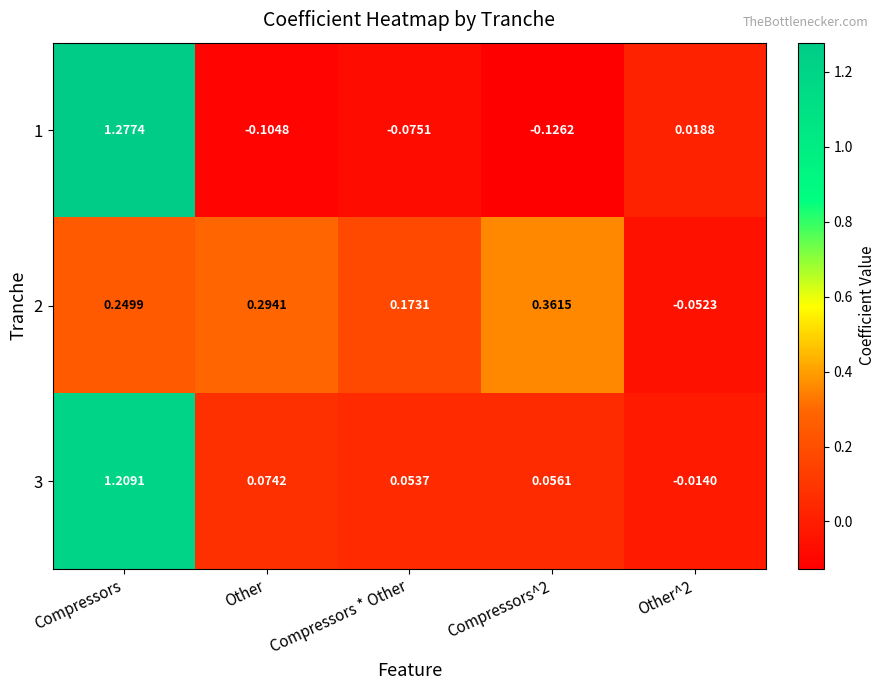

What is the total value across all series at Compressors?

2.7